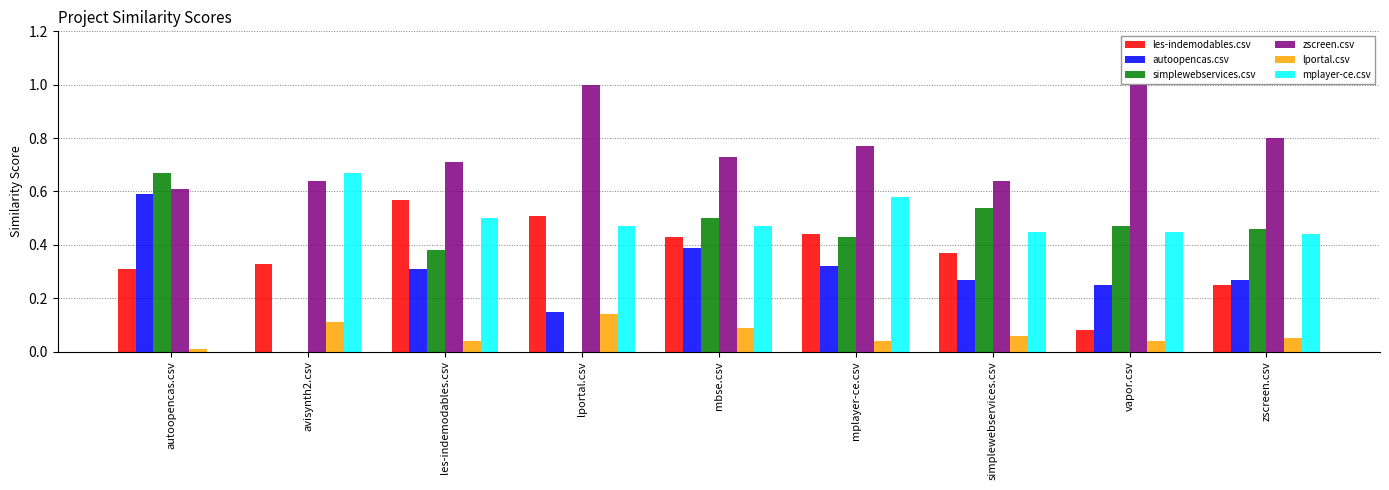

Count the number of categories in the chart.

9